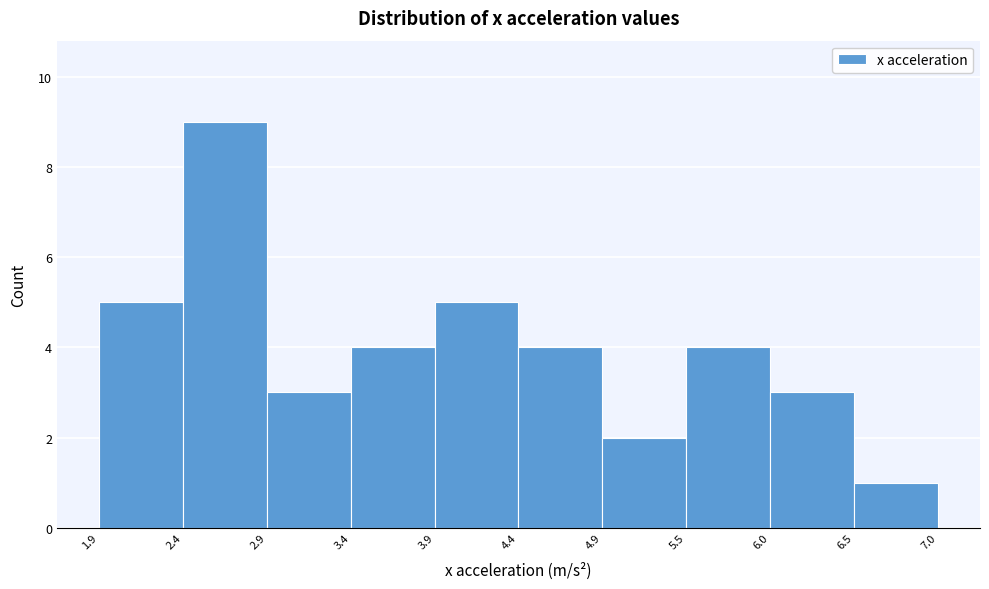

How tall is the bar that spans 6.0 to 6.5 on the x-axis? The values are not printed on the chart, so give them approximately, as read against the axis.

3